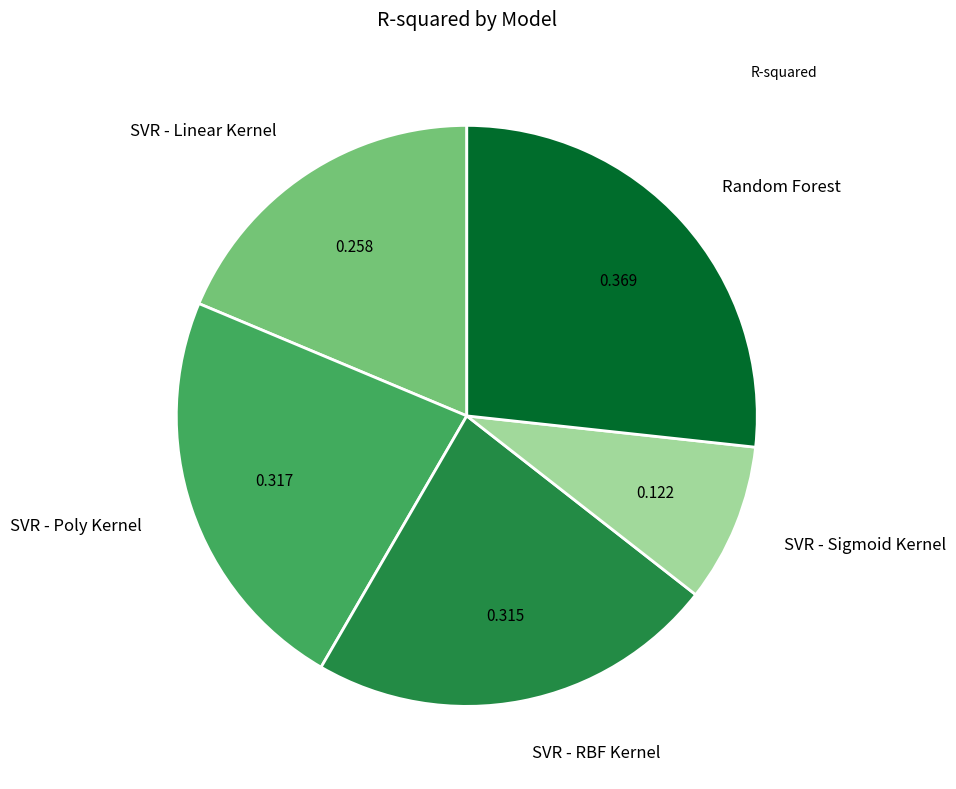

Which slice is the smallest?

SVR - Sigmoid Kernel